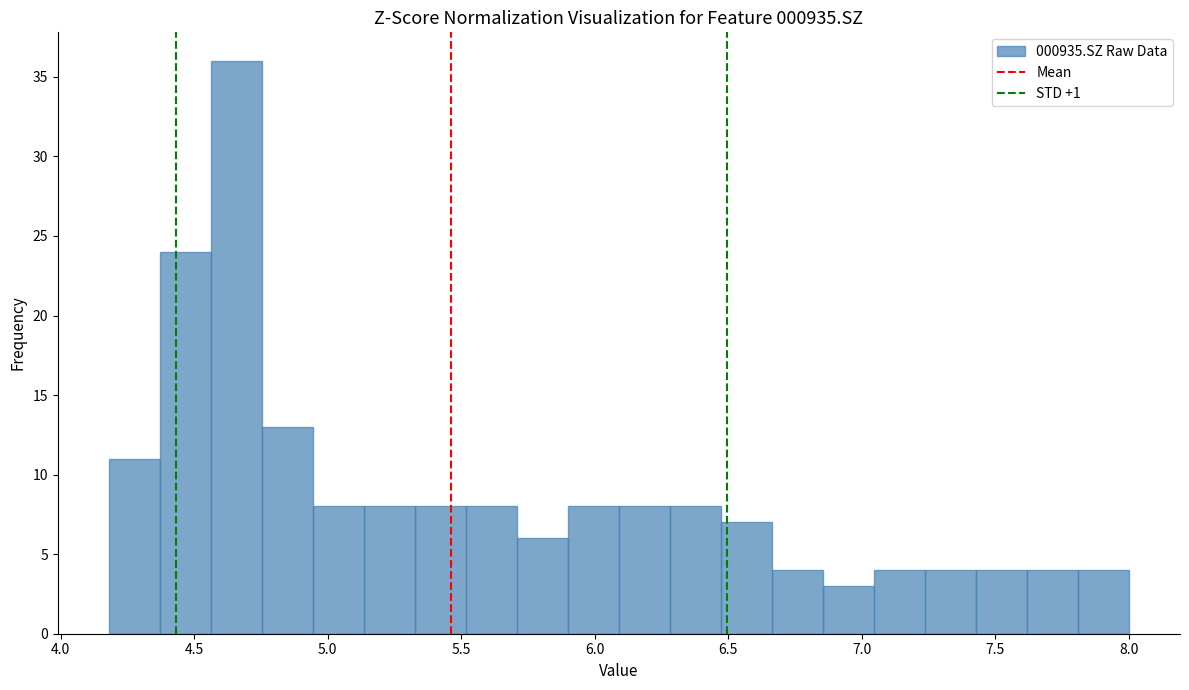

Around what value on the x-axis is the tallest bar? Give the approximate position of its centre, as read against the axis.

4.65